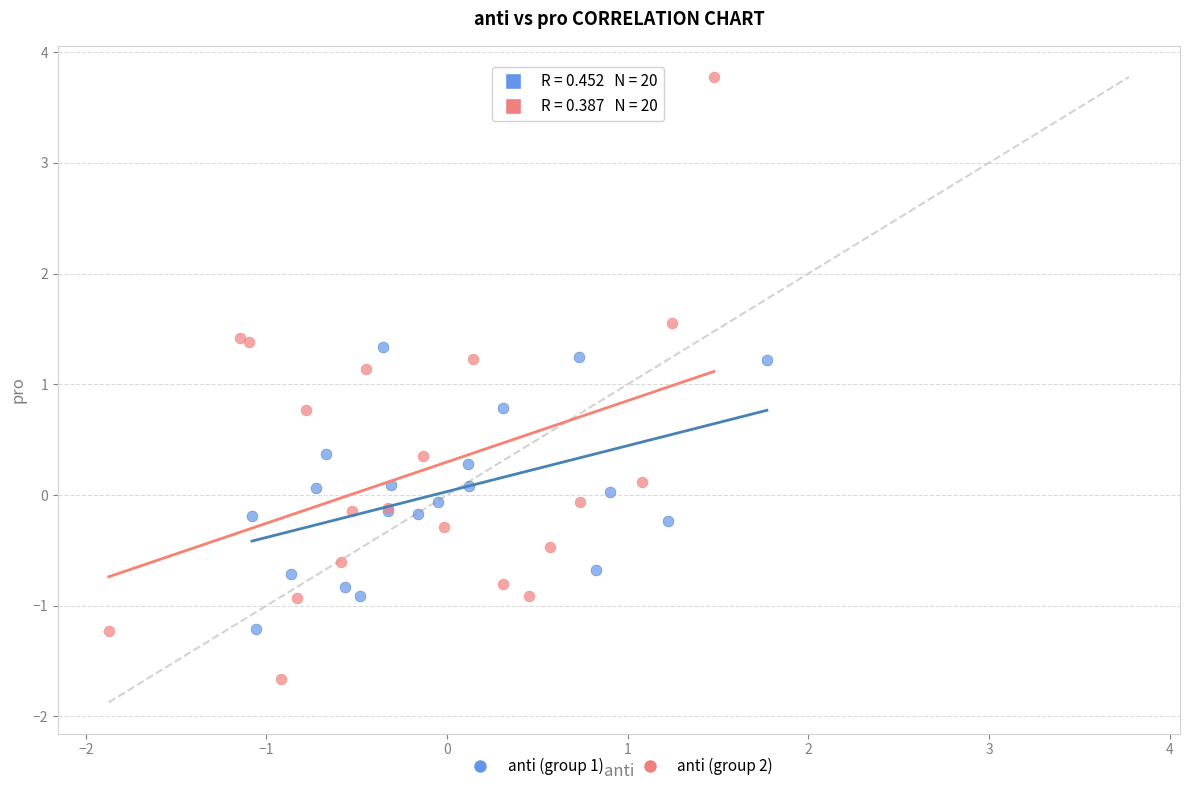

Which series contains the highest Y value?

anti (group 2)